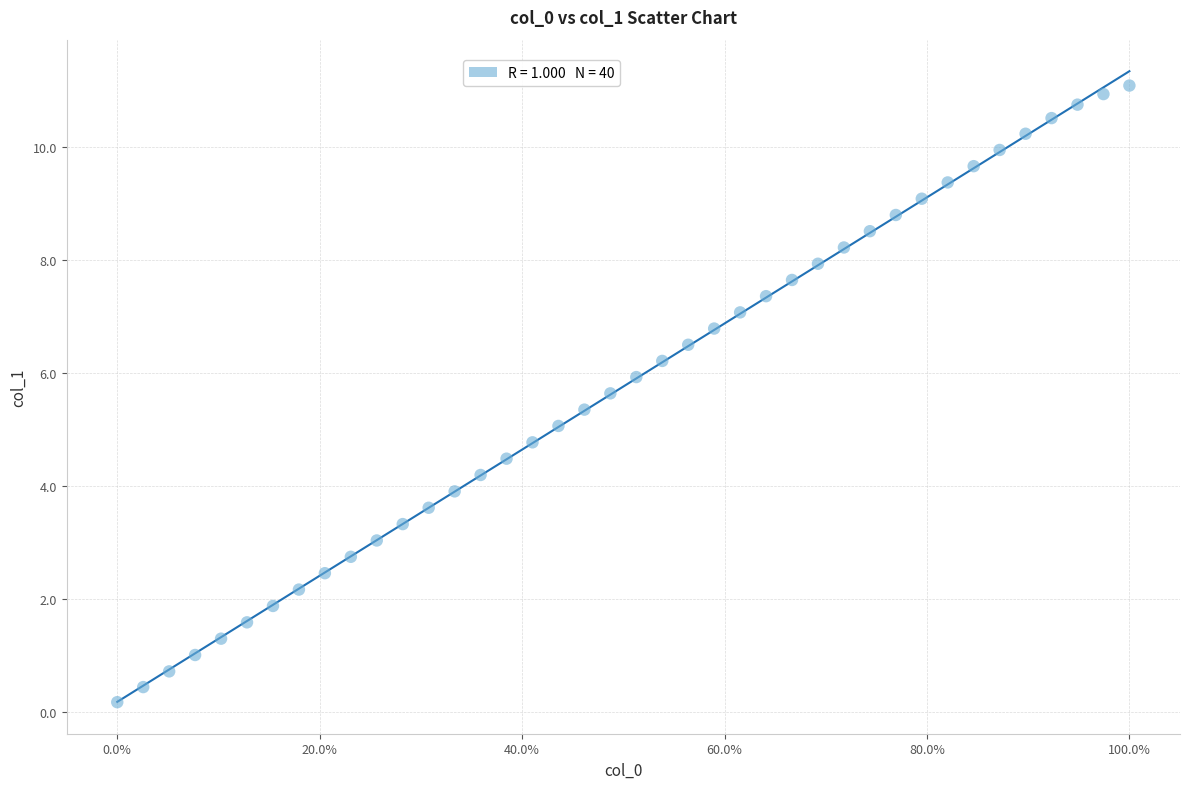

What is the range of X values (max minus min)?

100.0